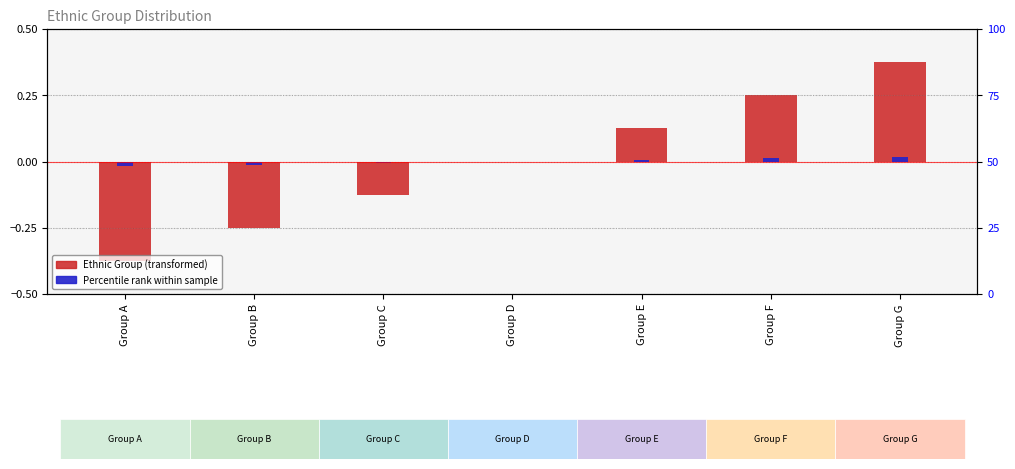

The Percentile rank within sample series shows 0.0 at Group D. True or false?

True